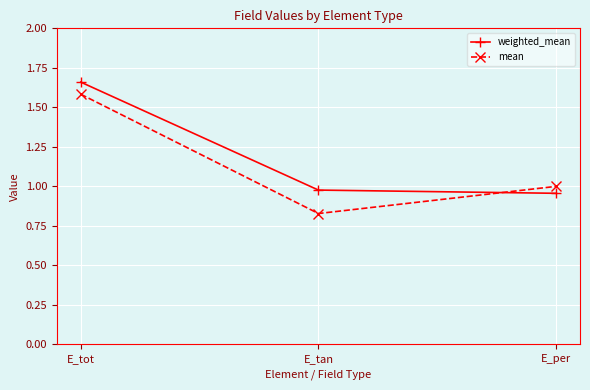

At how many categories does at least one series exceed 0?

3